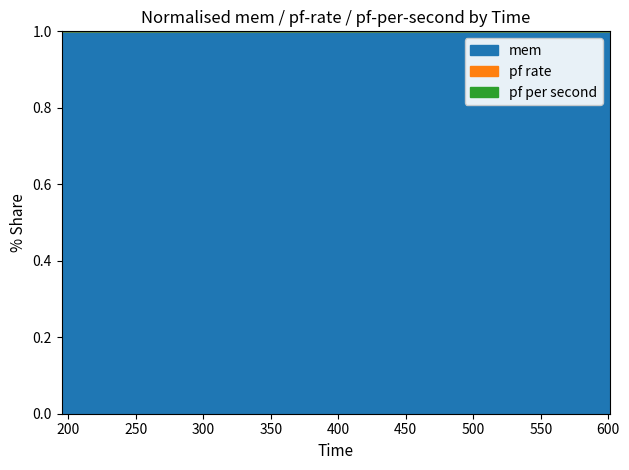

True or false: pf rate and pf cross at least once.

True